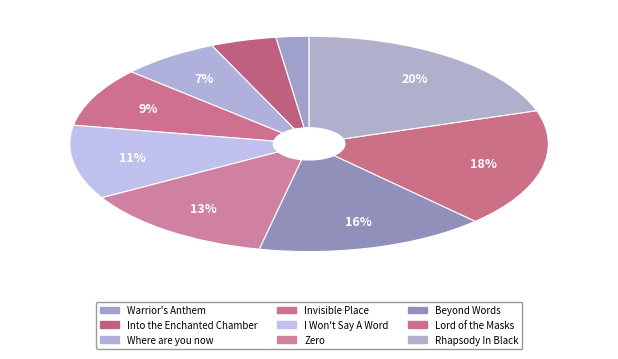

Is there a majority slice in this chart?

No